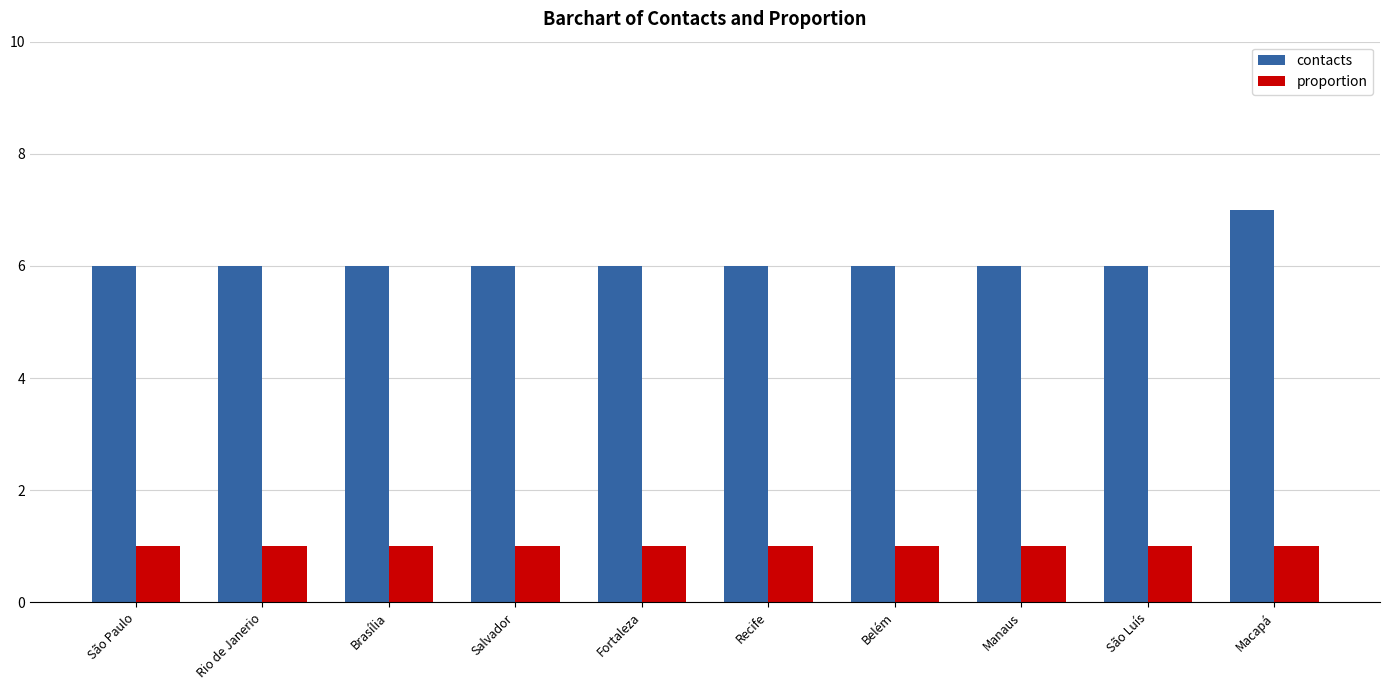

Are the bars grouped side by side (vs. stacked)?

Yes